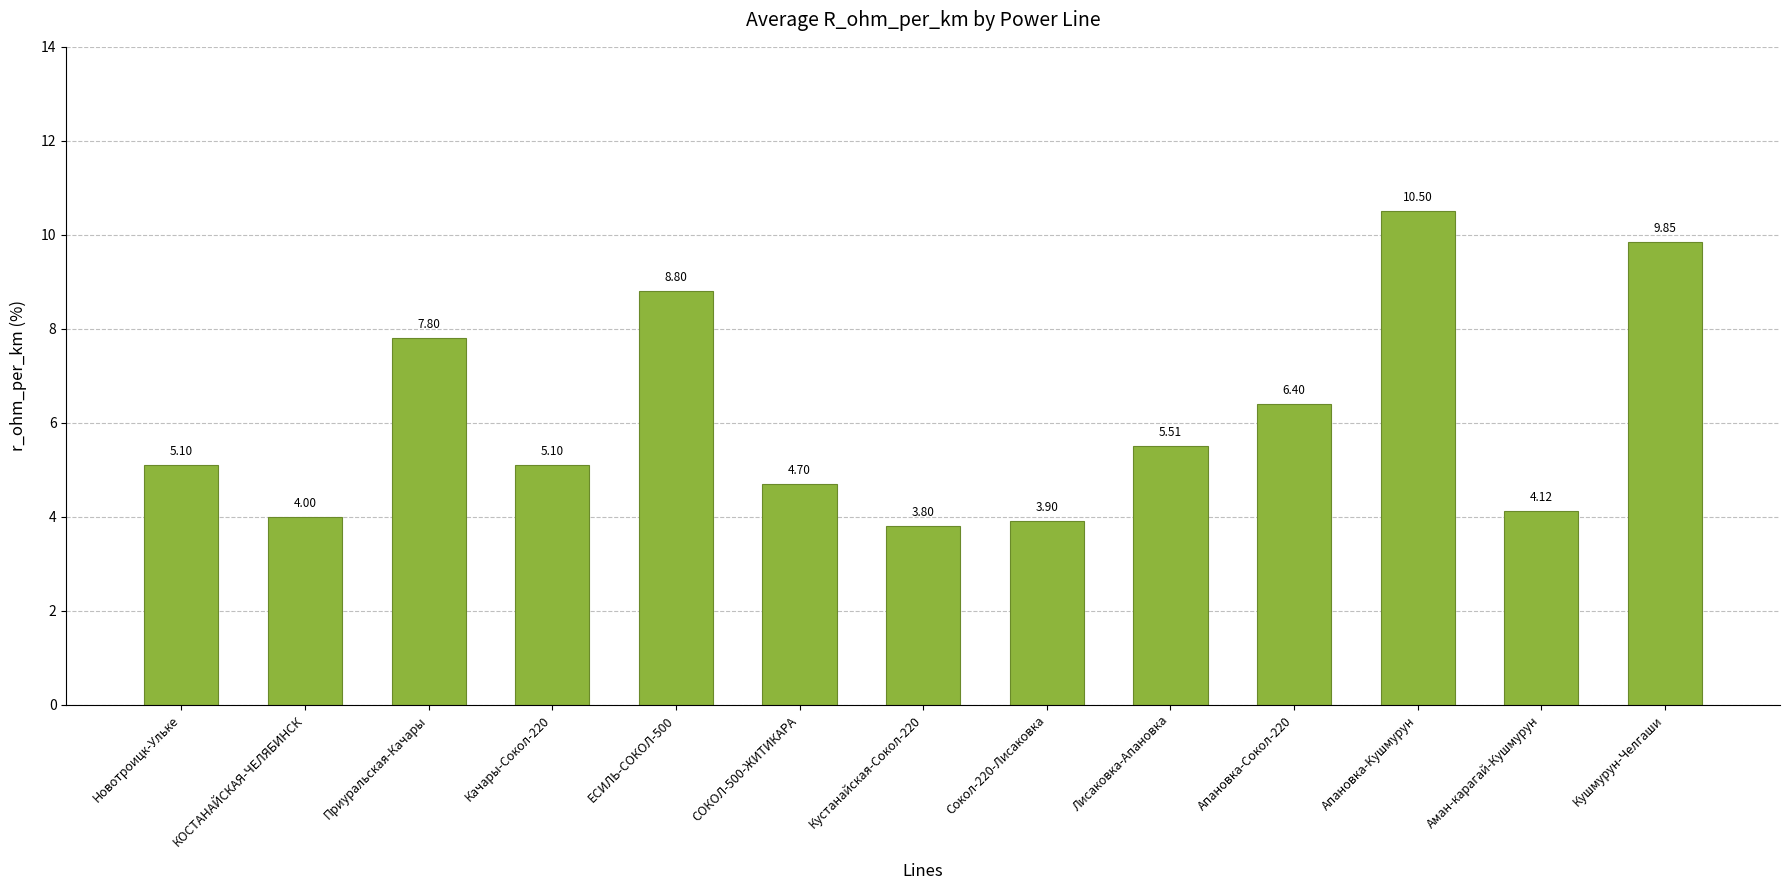

What is the smallest value displayed?

3.8